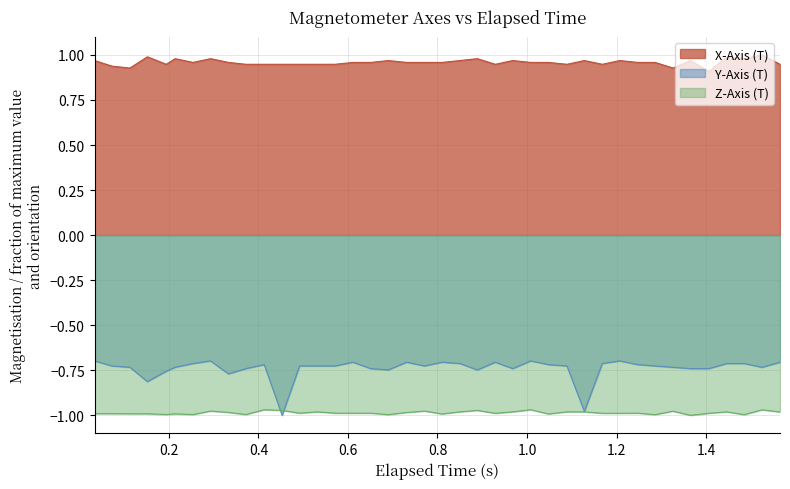

What are all the series names shown in the legend?

X-Axis (T), Y-Axis (T), Z-Axis (T)